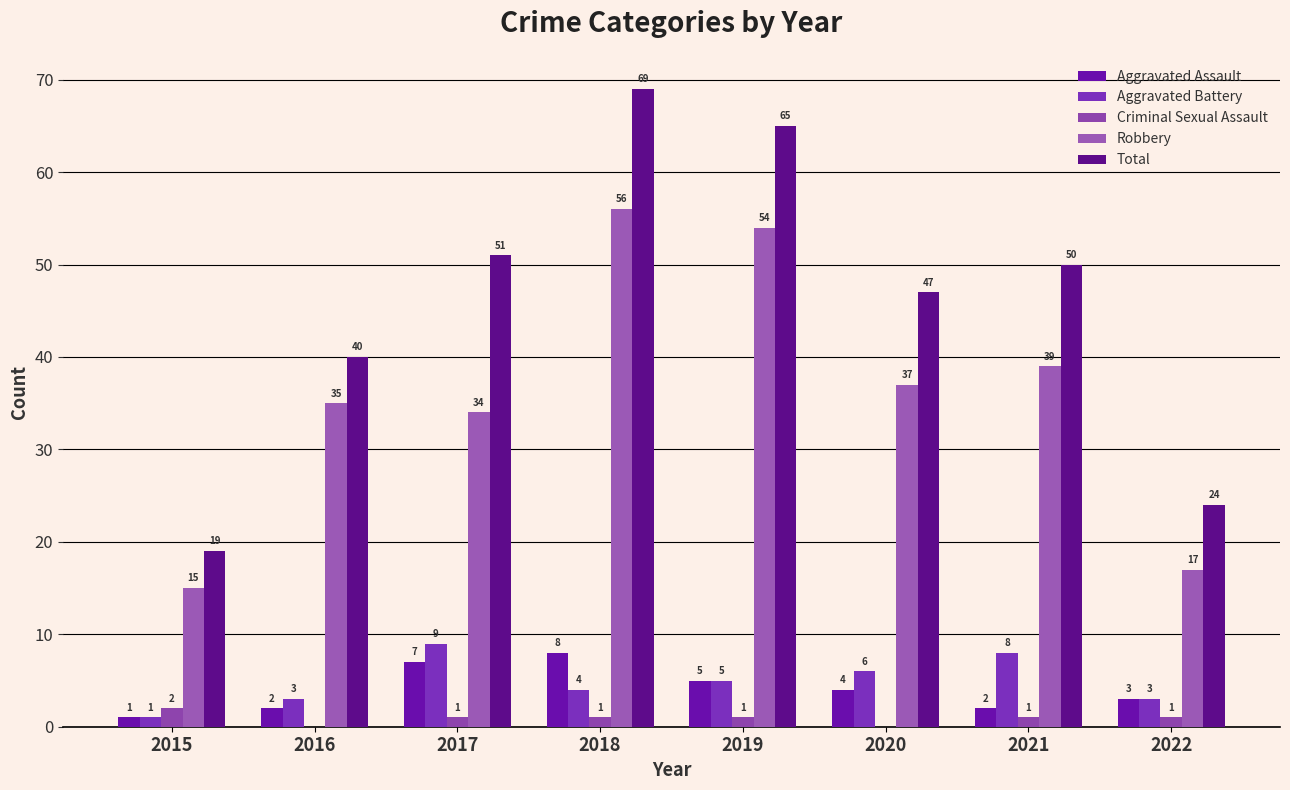

How many series are shown in this chart?

5